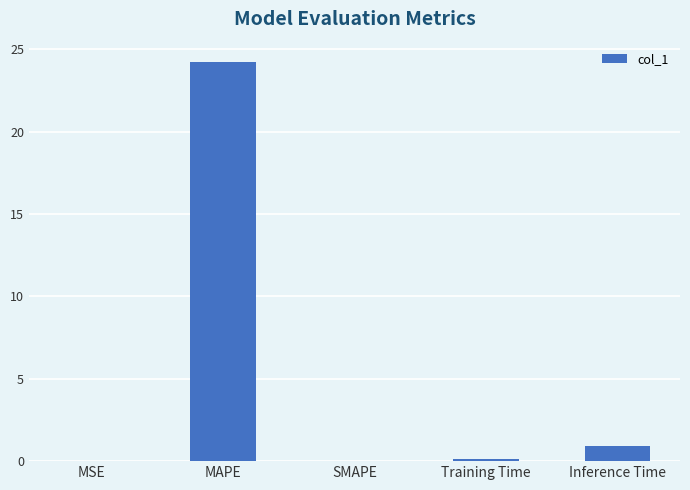

The chart shows a value of -16.0 at SMAPE. True or false?

False